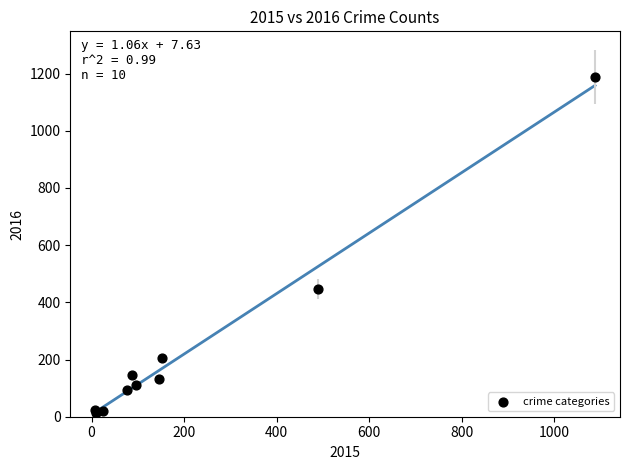

What Y value in the scatter plot is closest to 600?

446